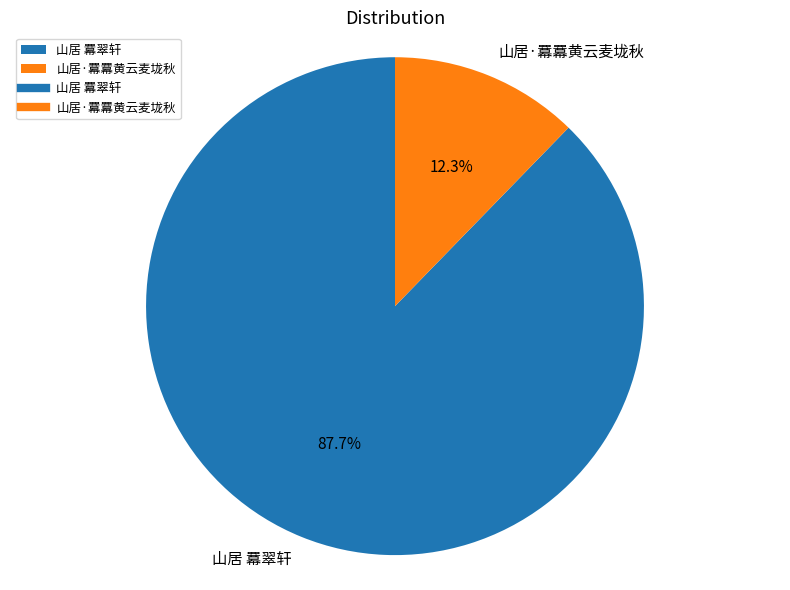

Approximately how many times larger is the value at 山居 羃翠轩 compared to 山居·羃羃黄云麦垅秋?

7.1